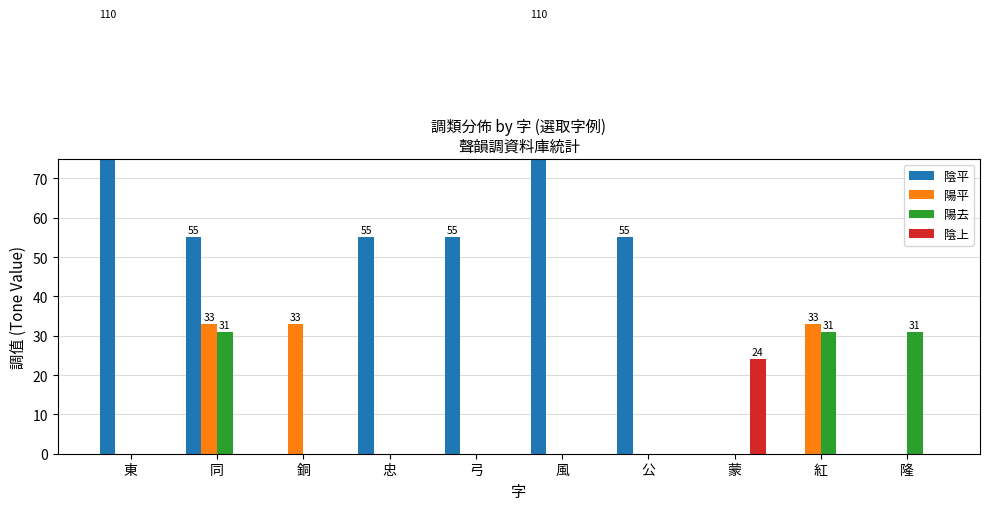

Rank the series at 銅 from highest to lowest value.

陽平, 陰平, 陽去, 陰上